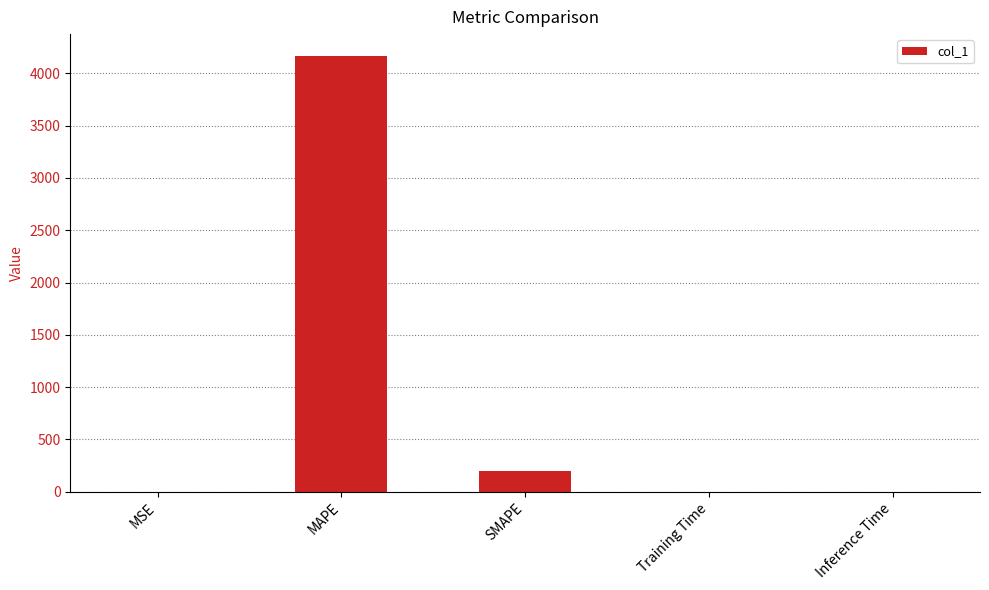

Does the chart contain stacked bars?

No